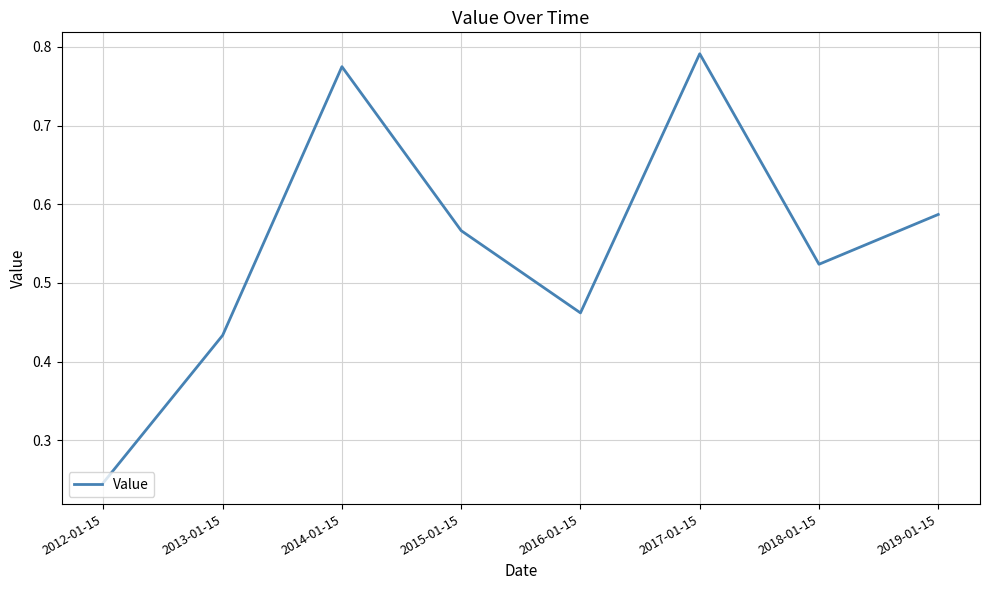

True or false: the data shows 0.3 at 2015-01-15.

False